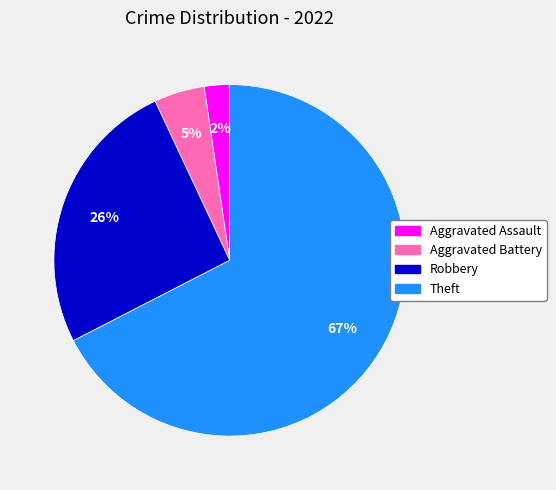

Is it true that Robbery is 37% of the pie?

False